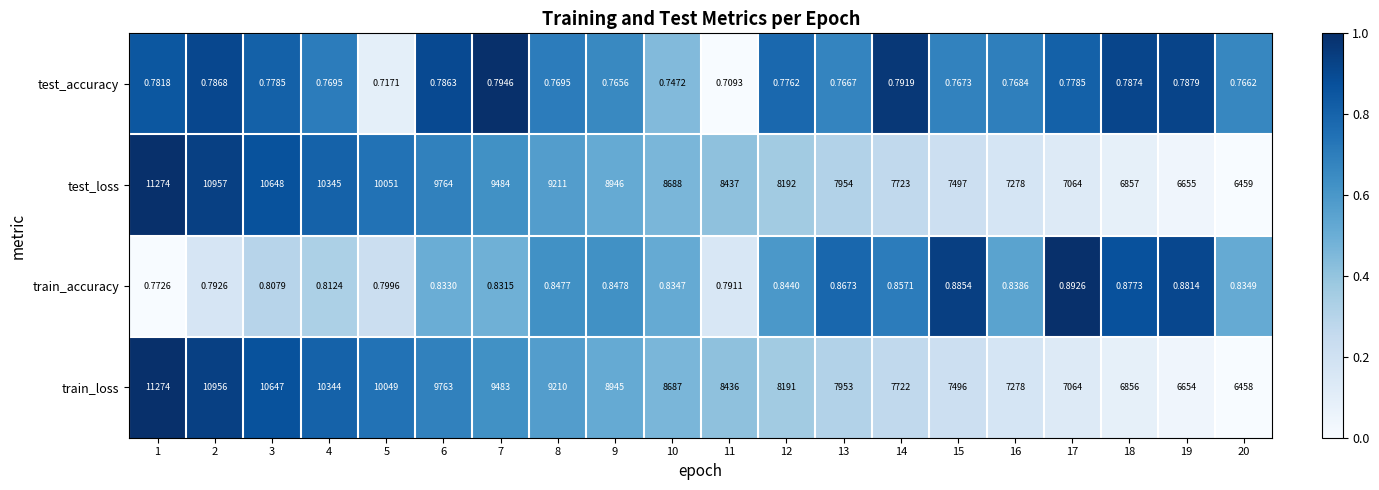

Is the value of train_loss at 6 greater than the value of test_accuracy at 20?

Yes